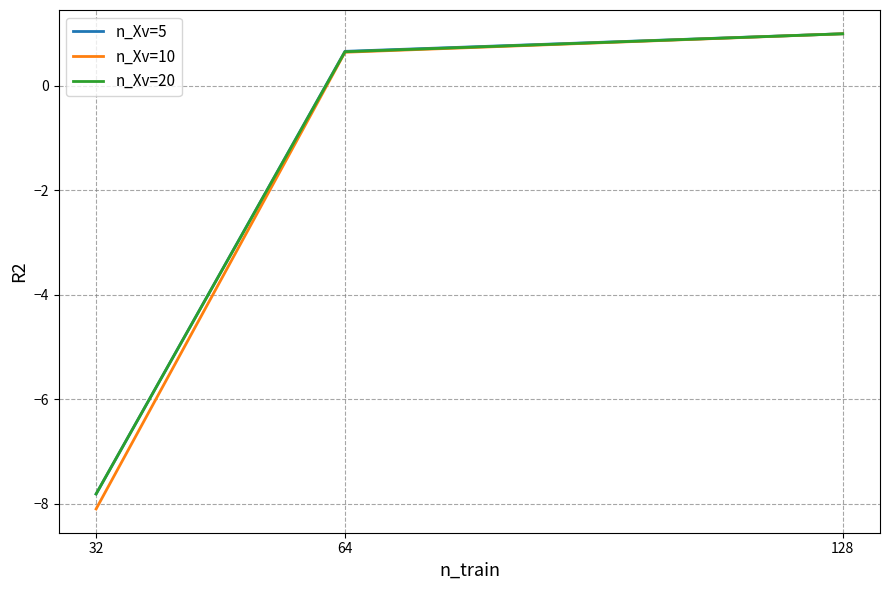

At which category is the sum across all series the highest?

128